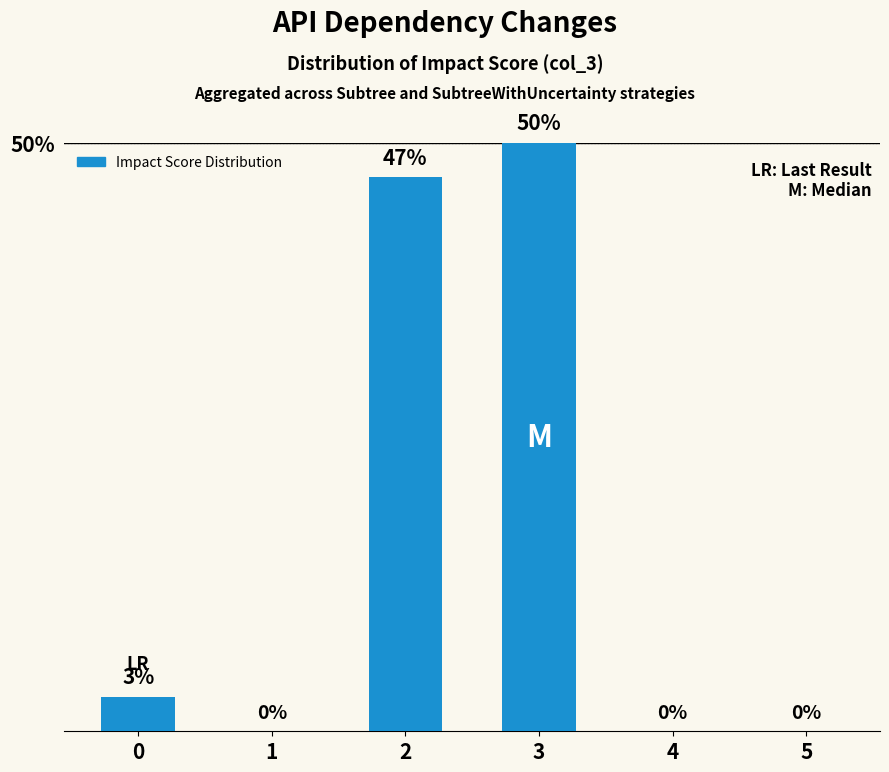

What is the maximum value shown in the chart?

50.0